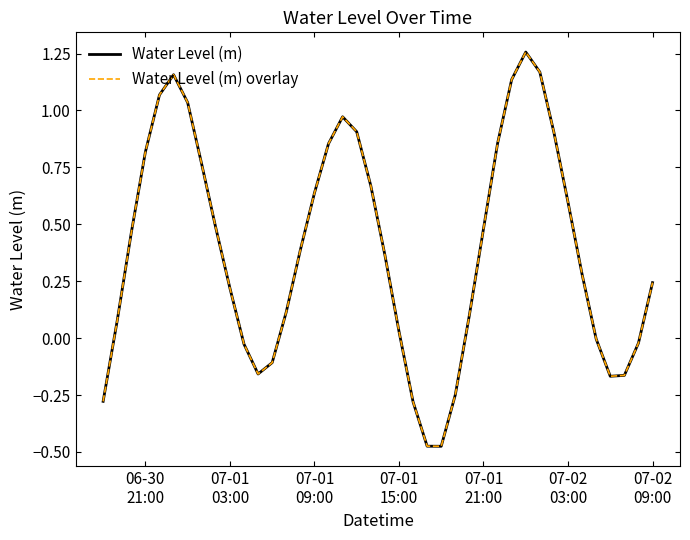

True or false: Water Level (m) and Water Level (m) overlay intersect in this chart.

False